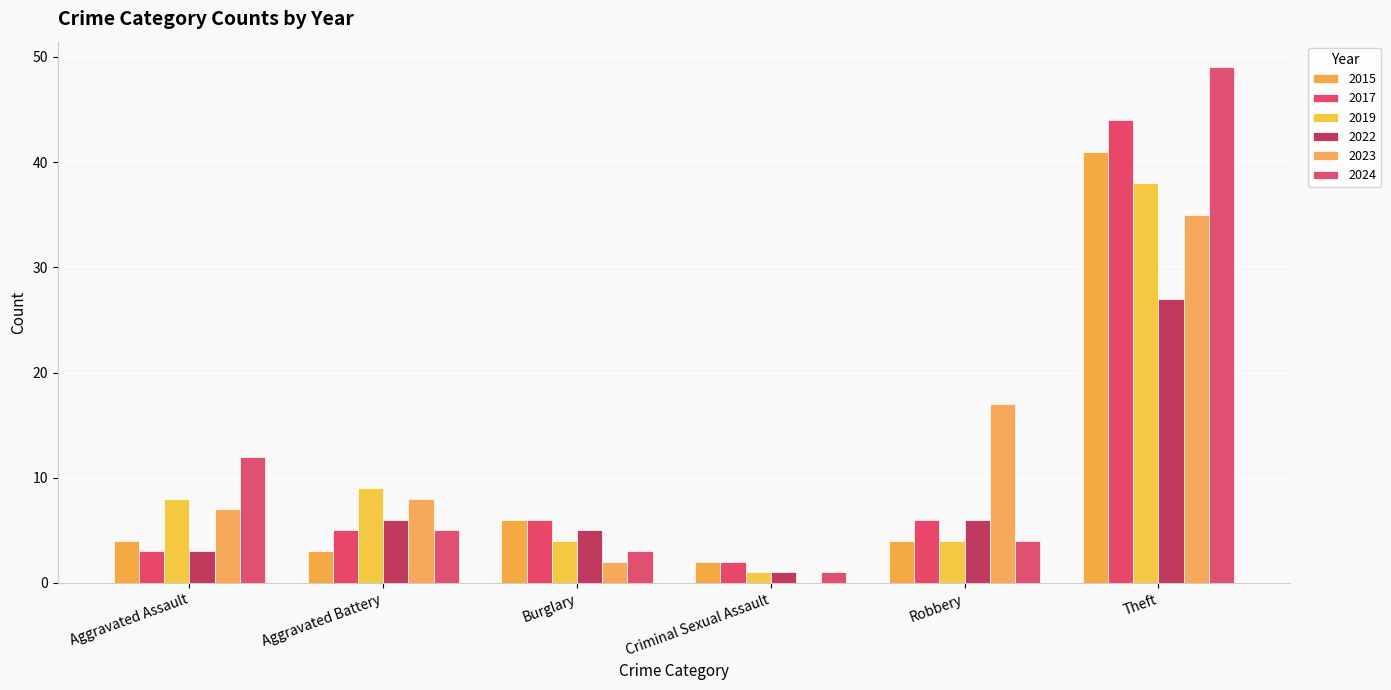

How many groups of bars are there?

6